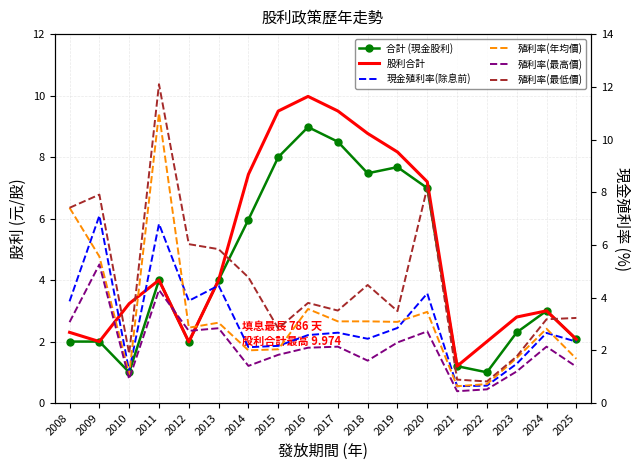

Which series has the largest total across all categories?

股利合計